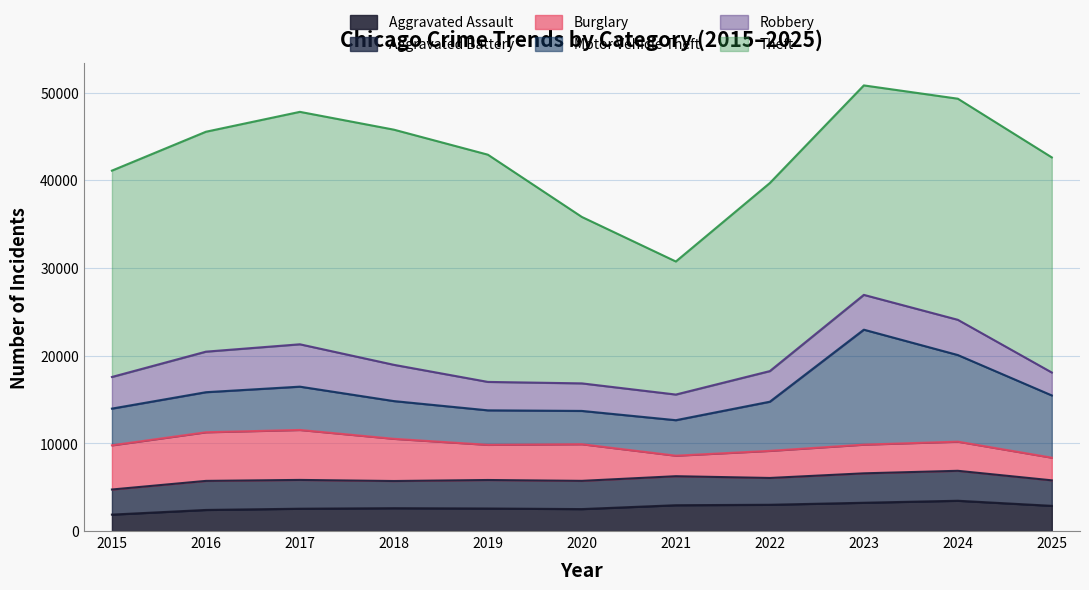

Reading left to right, transcribe all the data shown in this chart.

Aggravated Assault: 1872	2404	2545	2604	2569	2502	2943	2994	3224	3452	2872
Aggravated Battery: 2863	3313	3283	3099	3250	3220	3309	3057	3356	3416	2909
Burglary: 5039	5545	5697	4812	4008	4176	2339	3090	3271	3323	2583
Motor Vehicle Theft: 4185	4567	4937	4301	3935	3797	4047	5605	13108	9877	7096
Robbery: 3607	4624	4831	4135	3241	3141	2924	3491	3969	4018	2614
Theft: 23528	25075	26503	26814	25910	18976	15171	21444	23884	25210	24529